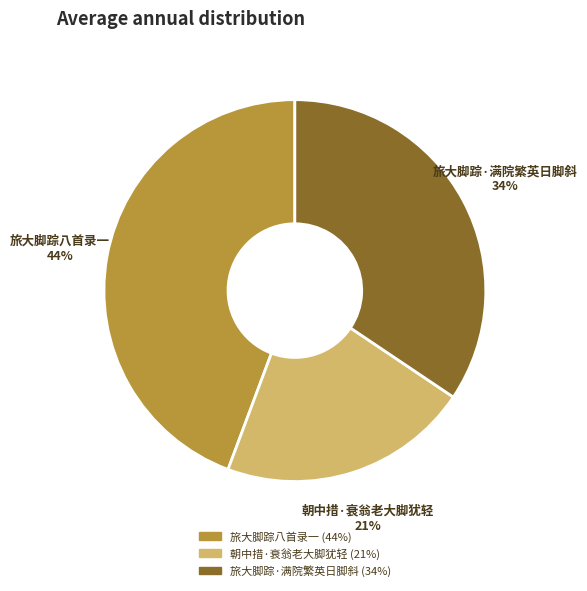

What percentage is the 旅大脚踪八首录一 slice, to the nearest percent?

44%